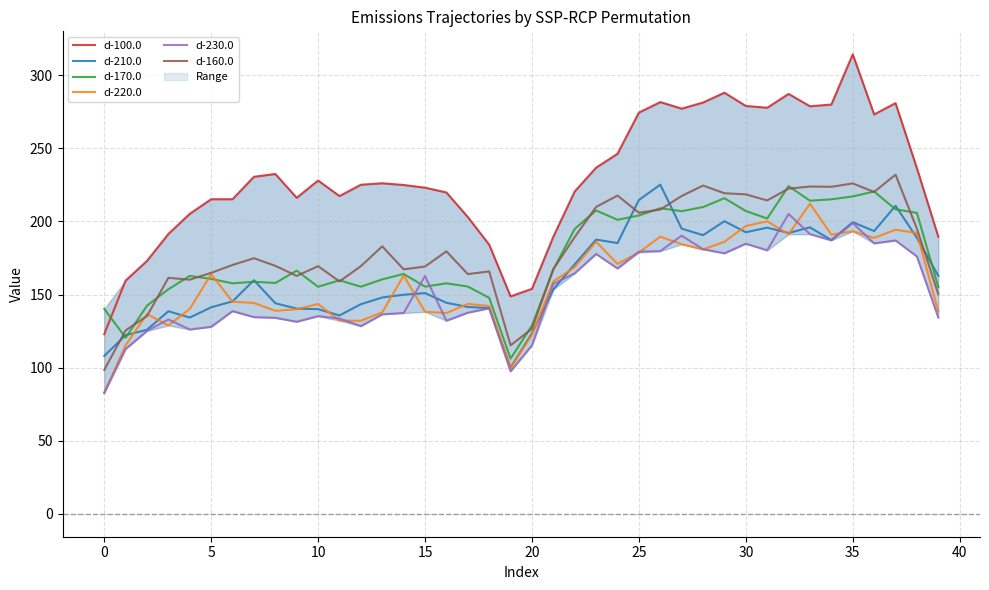

What is the value of the d-220.0 point at the 22nd from the left?

159.0